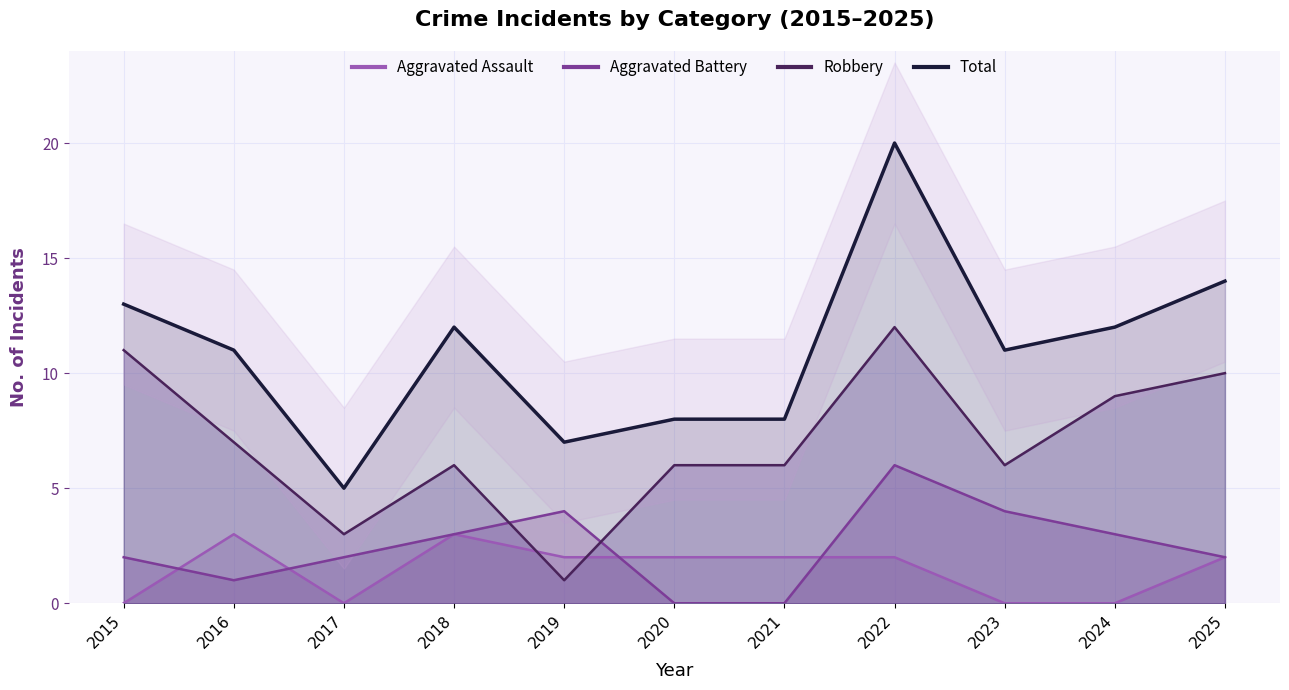

Between 2020 and 2024, which is larger?

2020